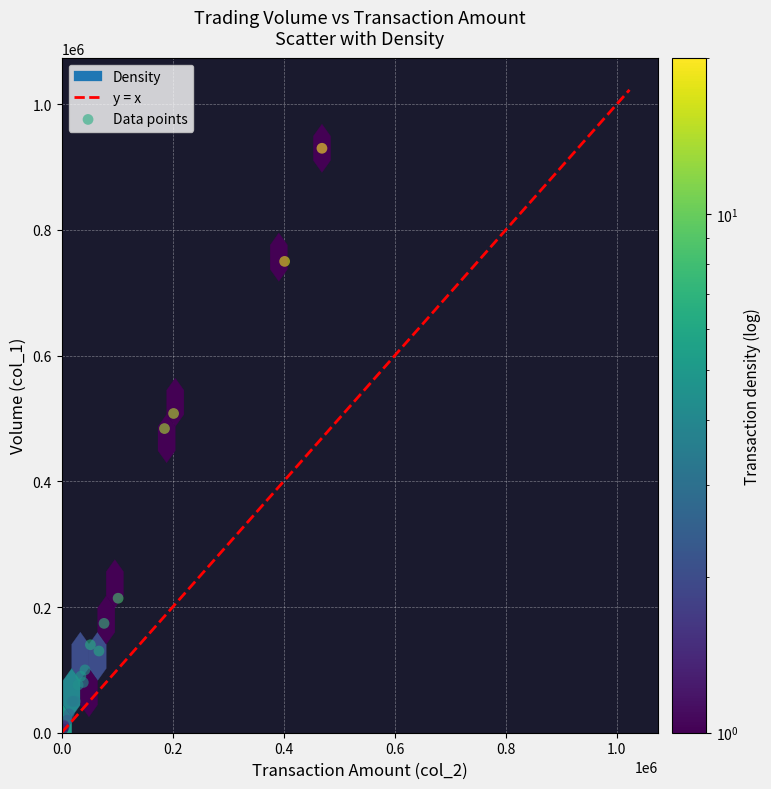

What Y value in the scatter plot is closest to 468000?

484000